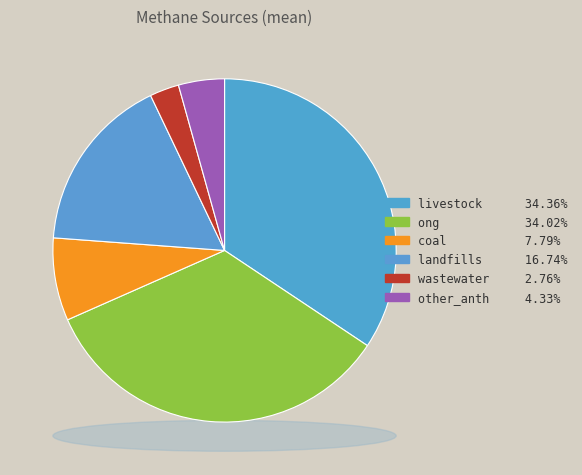

How many slices are in this pie chart?

6